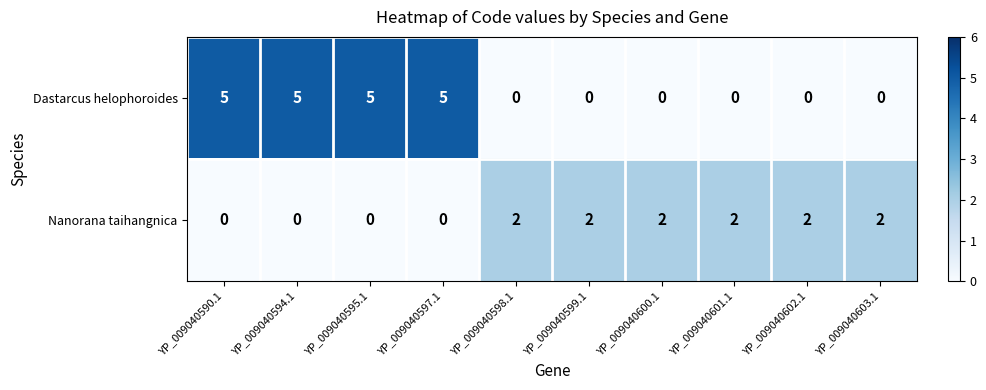

Which series has the widest spread of values?

Dastarcus helophoroides